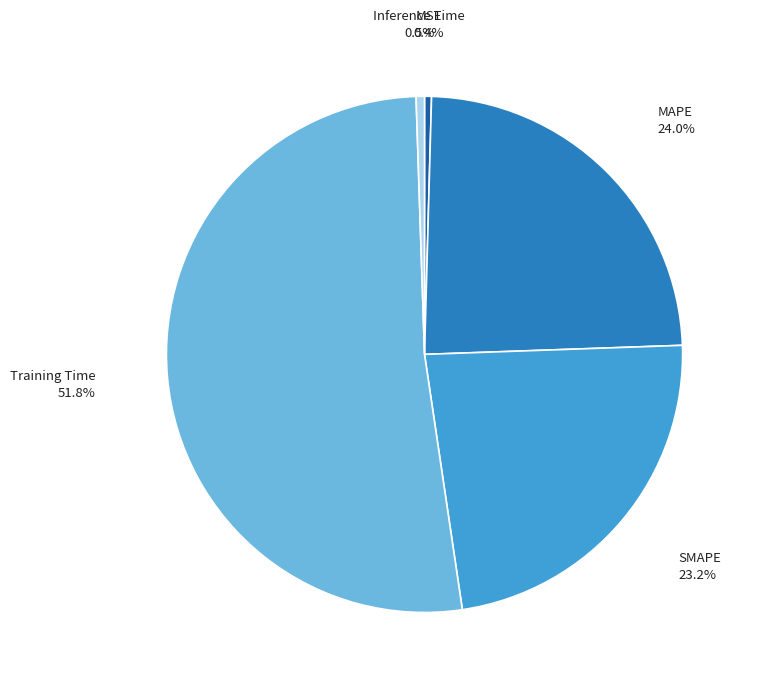

How many slices are in this pie chart?

5